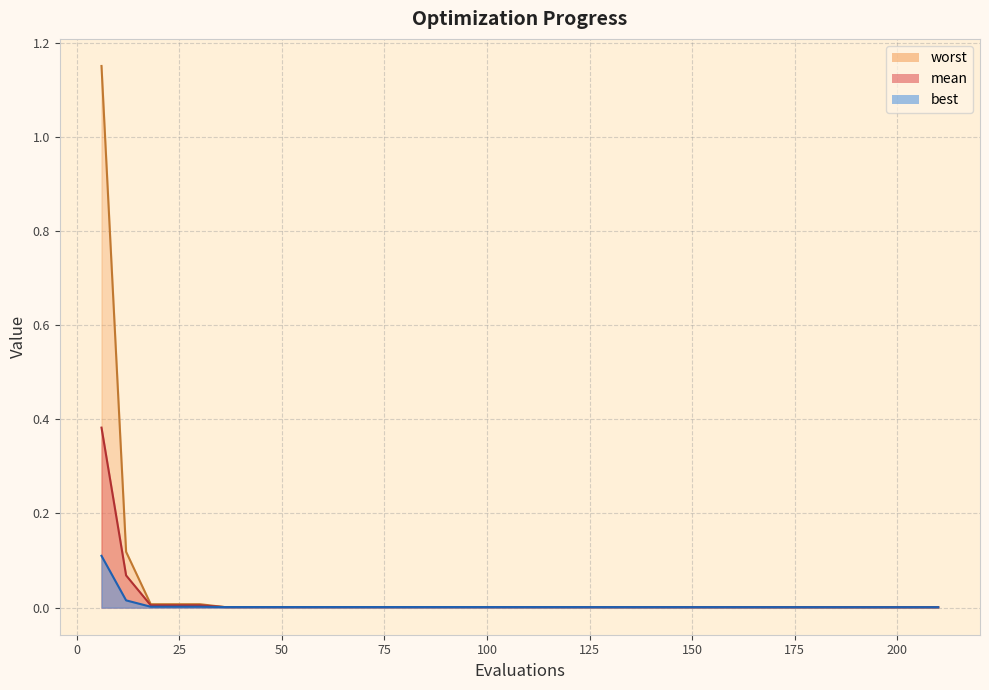

List the series in order of their overall mean, highest first.

worst, mean, best